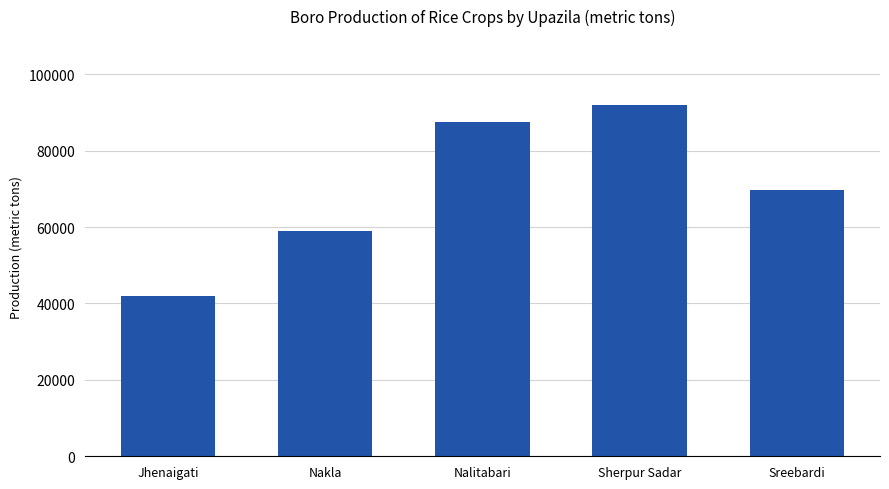

What is the average value?

70015